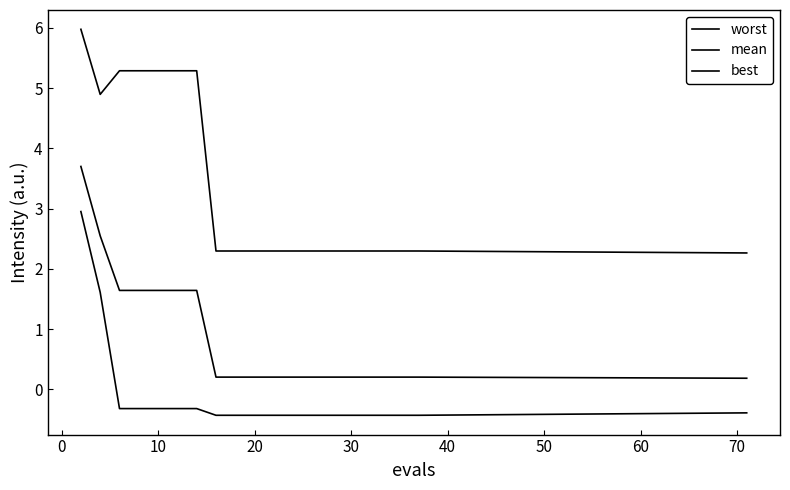

Is this an area chart (filled region under the line)?

No